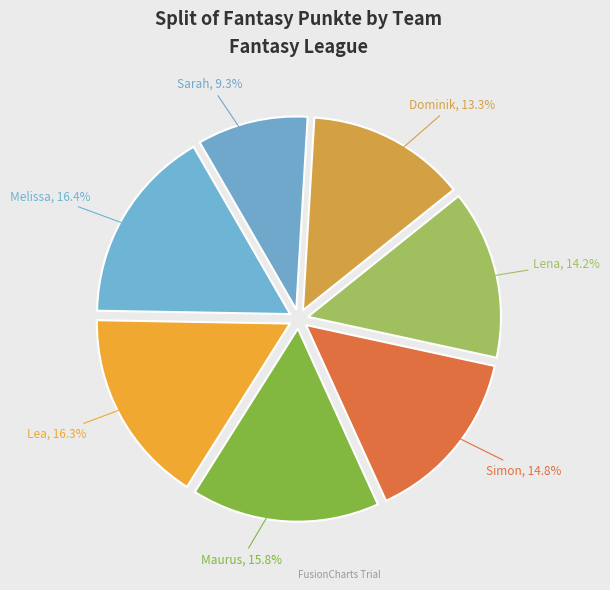

How much of the chart is everything except Dominik?

86.7%